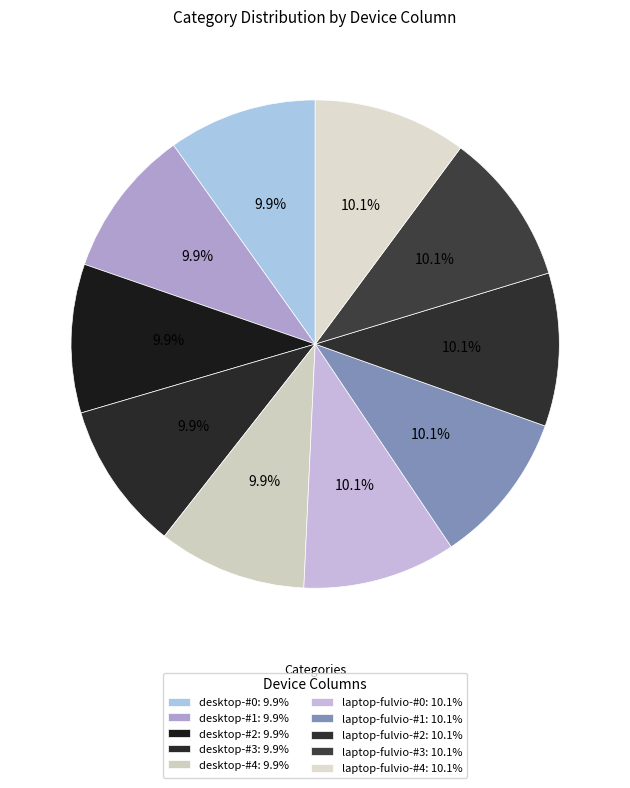

Which slice is the largest?

laptop-fulvio-#0